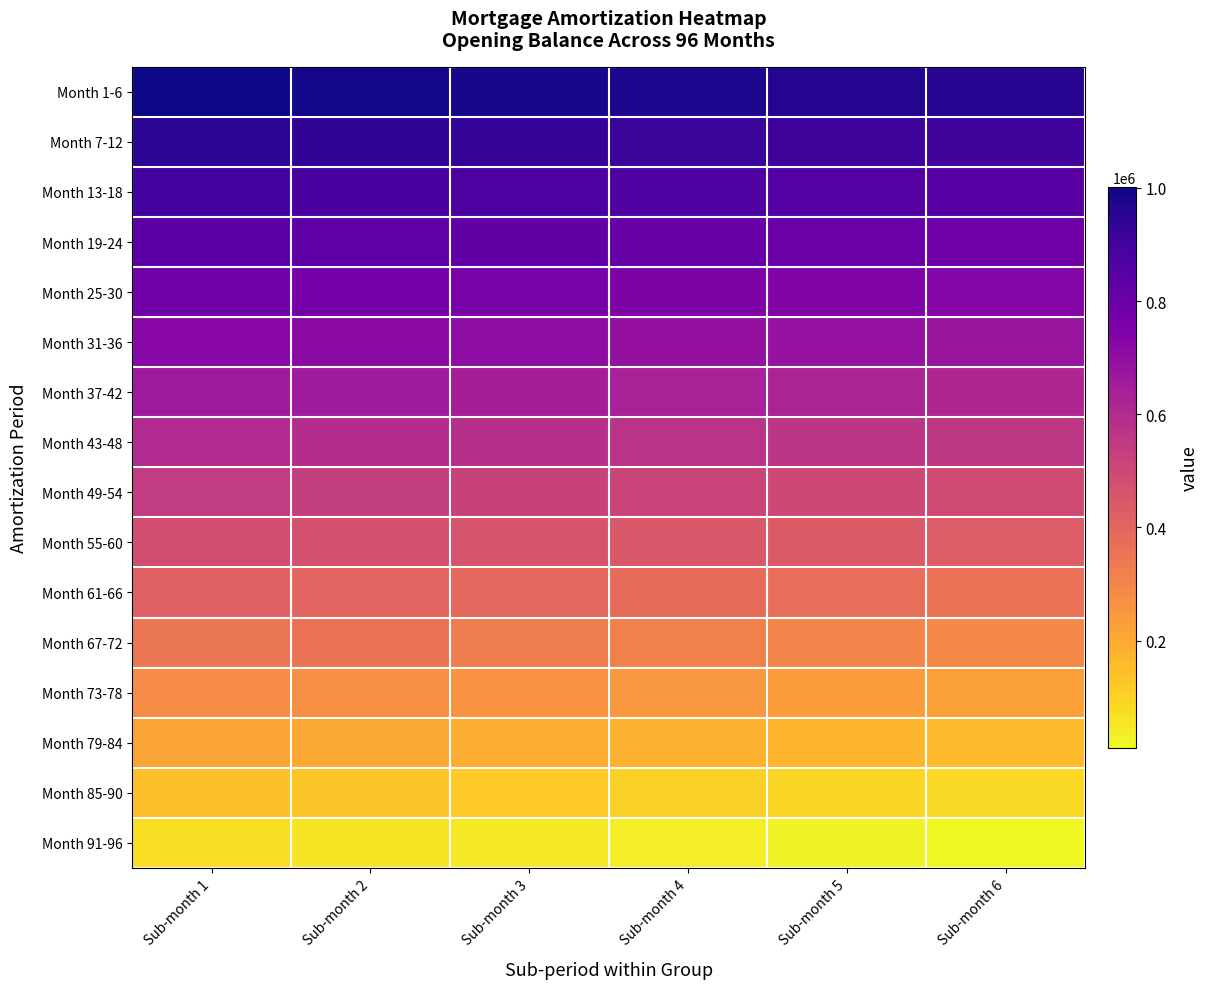

At which category is the sum across all series the highest?

Sub-month 1